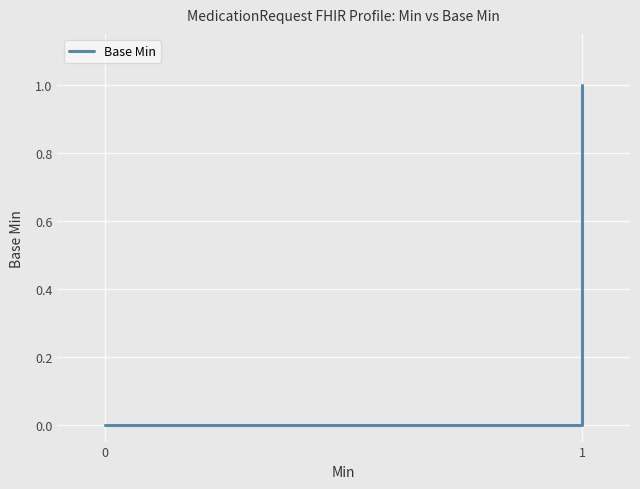

Is this an area chart (filled region under the line)?

No